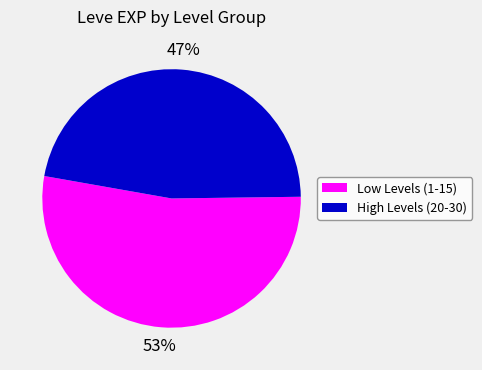

To the nearest percent, what is the difference between the largest and smallest slice percentages?

6%